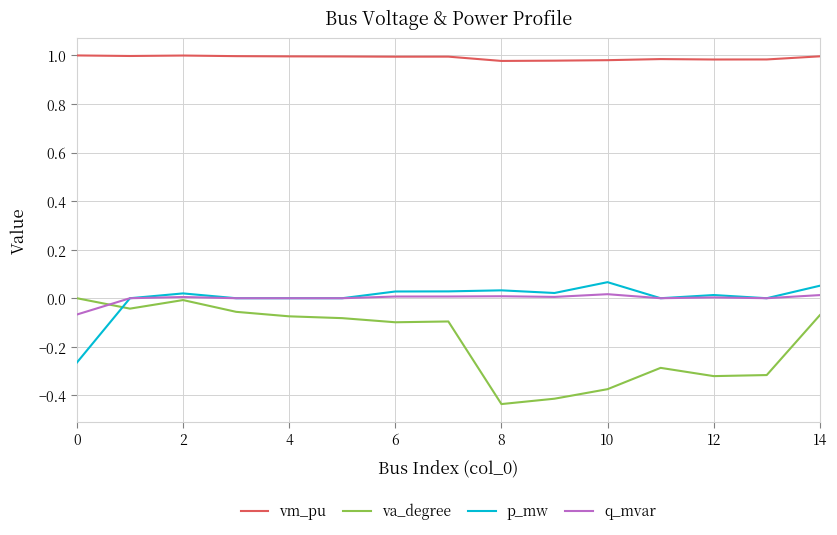

Which series has the widest spread of values?

va_degree